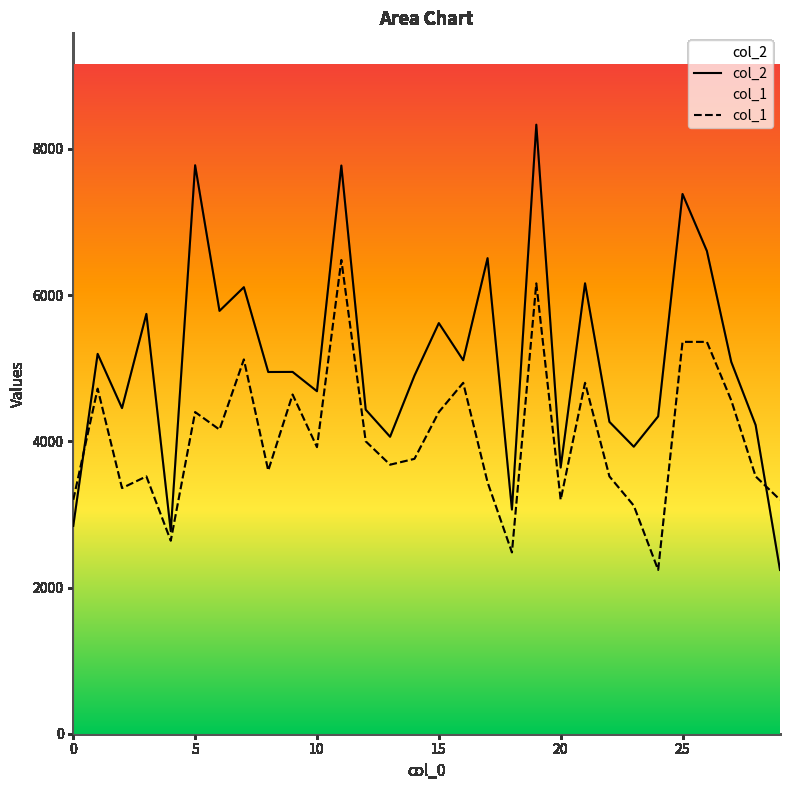

Rank the series by their average value, from lowest to highest.

col_1, col_2